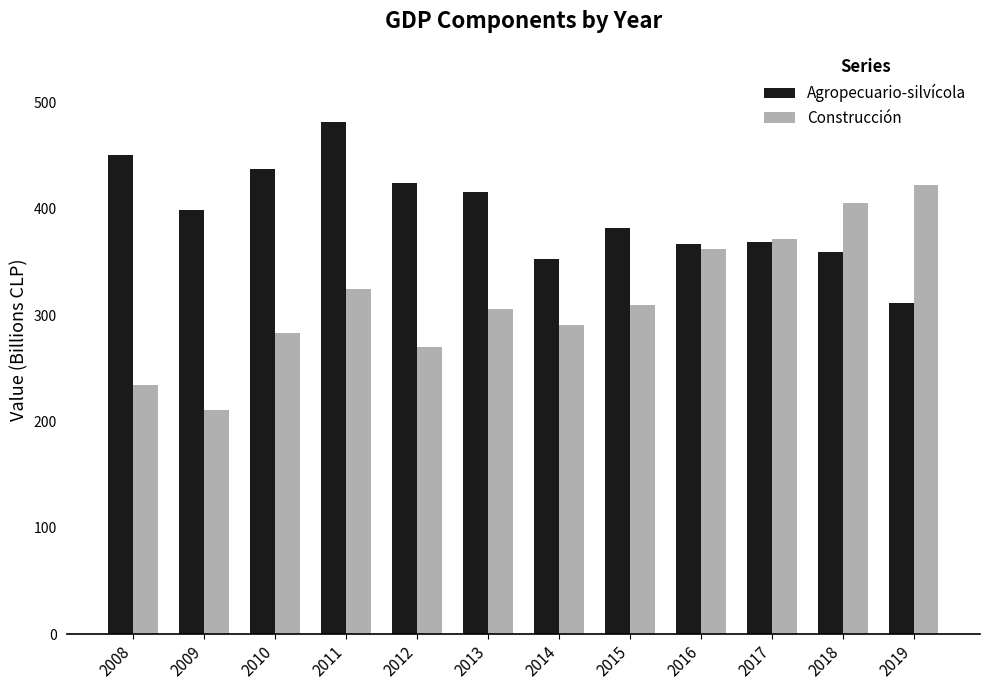

How many data points in Construcción are less than 310?

6